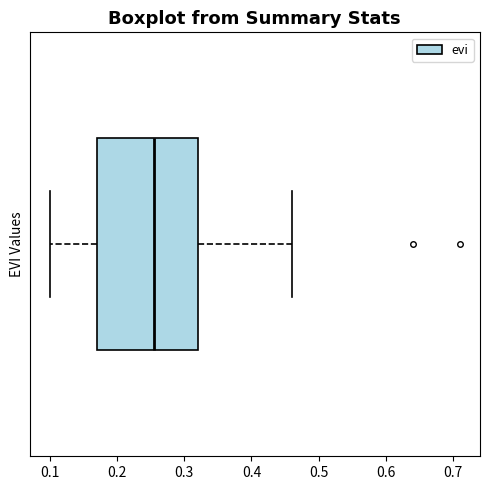

Transcribe this box plot: give where the median line is, the range the box spans, and where the two whiskers end, as read against the x-axis. The values are not printed on the chart, so give them approximately, as read against the axis.

median 0.26, box 0.17 to 0.32, whiskers 0.10 to 0.46